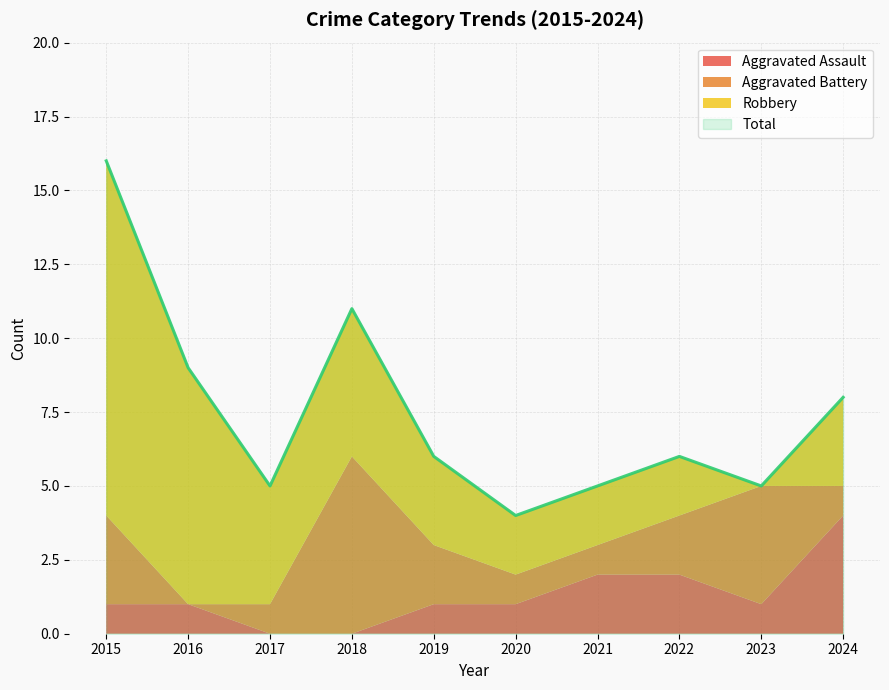

Where does the Total series first go above 6?

2015